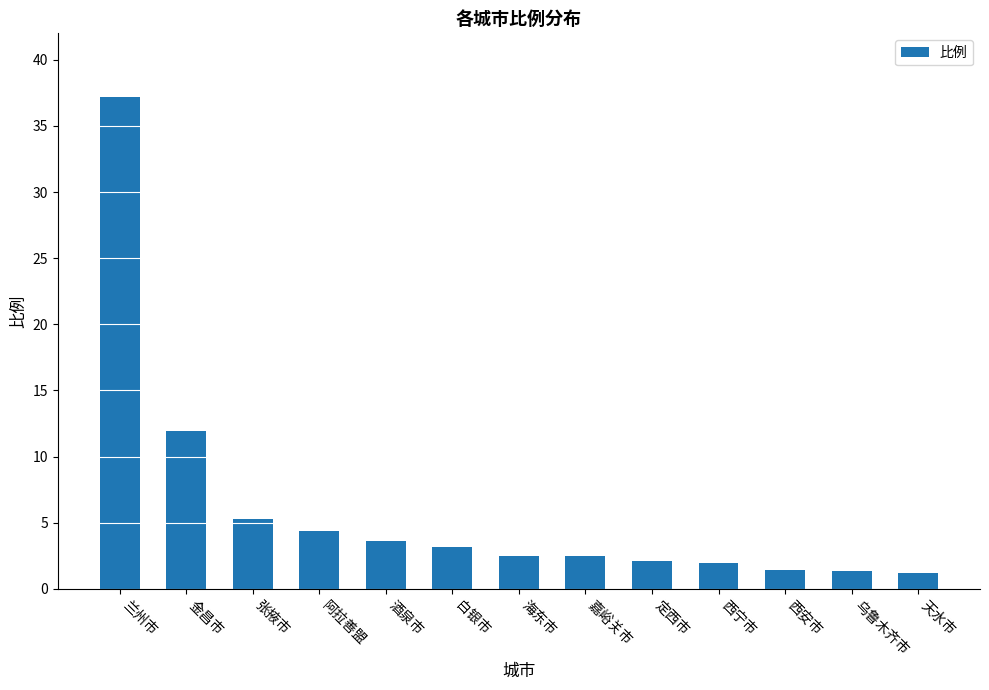

What is the label of the 8th bar from the right?

白银市